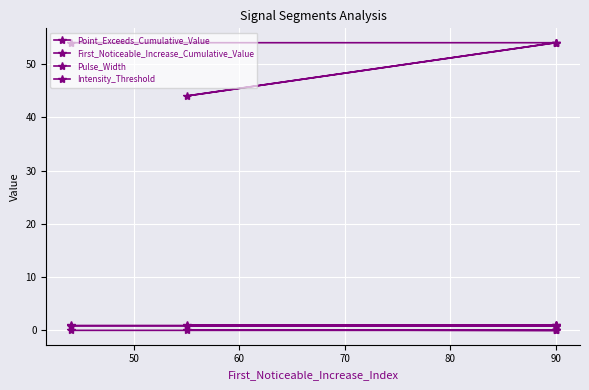

Between 40 and 70, which is larger?

40